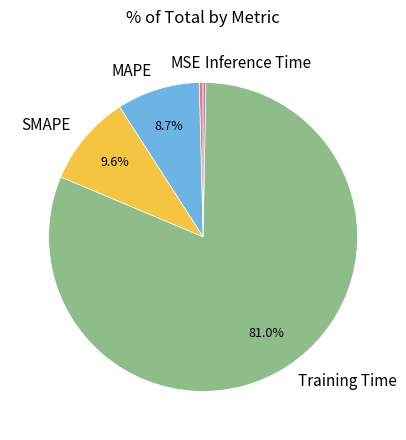

To the nearest percent, what portion does SMAPE represent?

10%